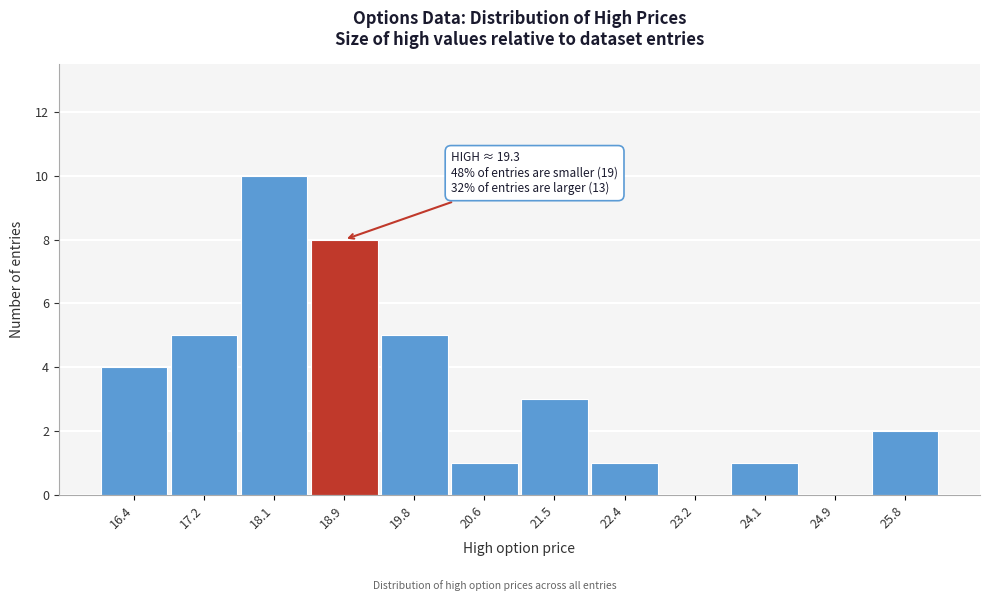

Reading right to left, what are all the values shown in this chart?

25.8=2	24.9=0	24.1=1	23.2=0	22.4=1	21.5=3	20.6=1	19.8=5	18.9=8	18.1=10	17.2=5	16.4=4